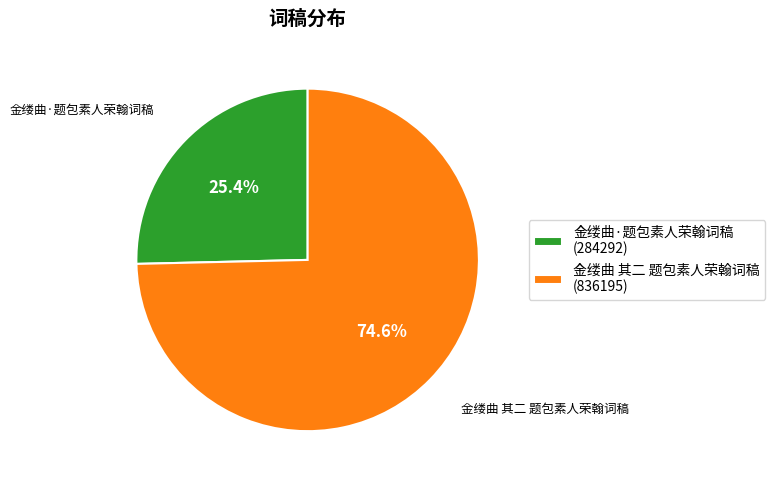

Which slice is the smallest?

金缕曲·题包素人荣翰词稿